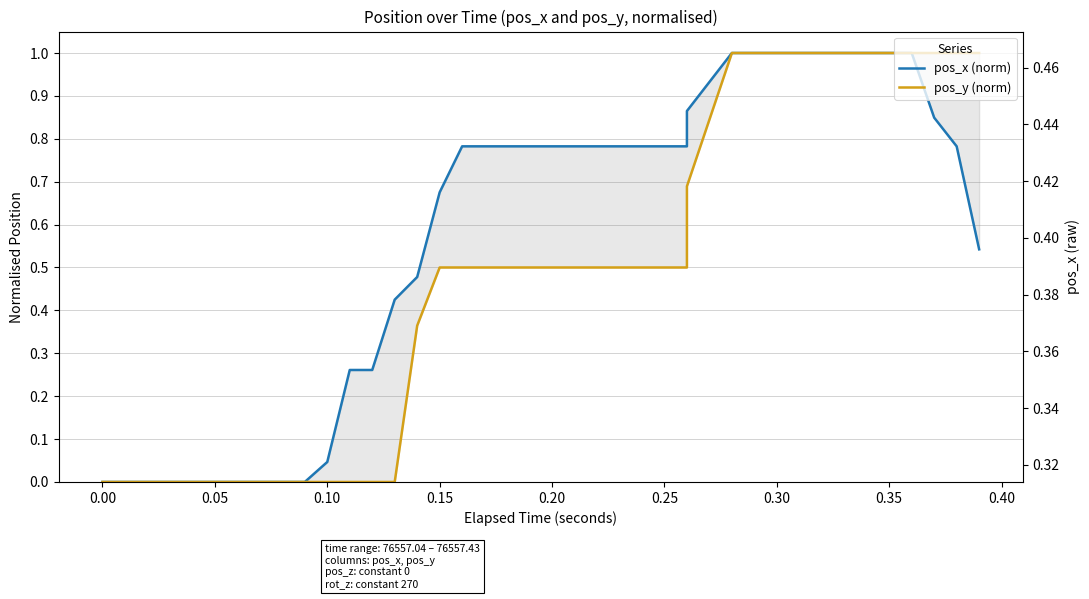

What is the difference between the maximum and second lowest values in the pos_x (norm) series?

1.0